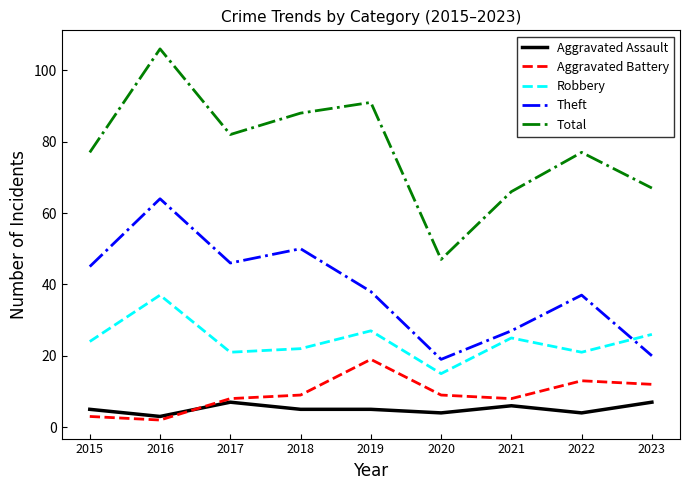

How many interior local peaks does the Theft series have?

3